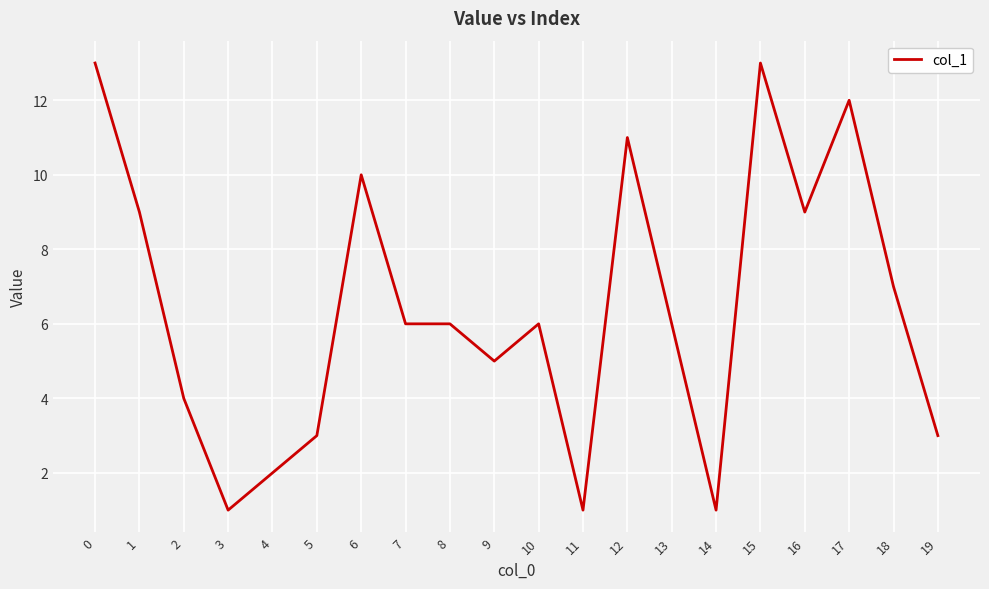

True or false: the data shows 9 at 16.

True